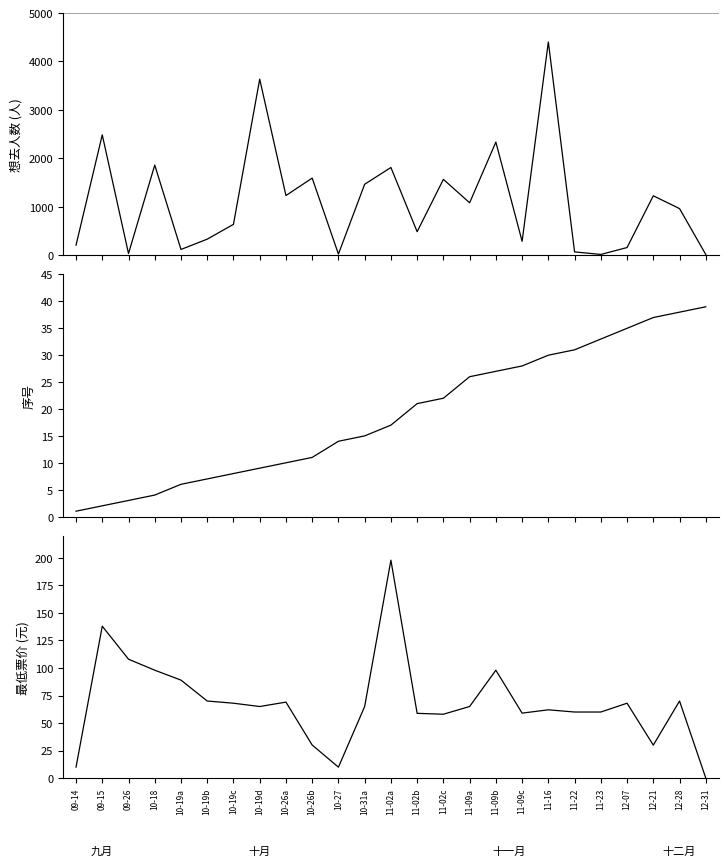

What is the difference between the maximum and minimum values in the 最低票价 series?

198.0